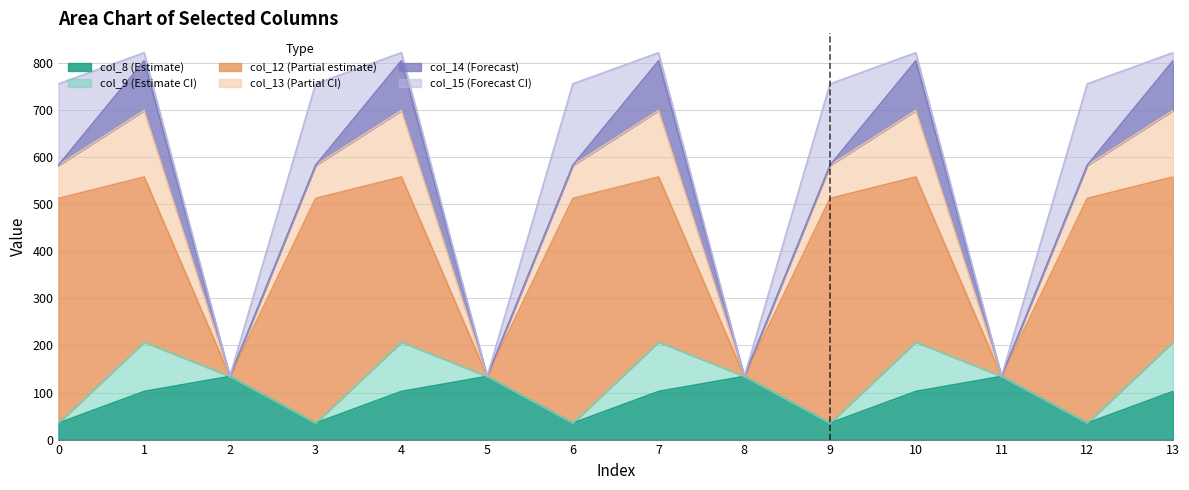

What is the greatest value displayed?

477.2